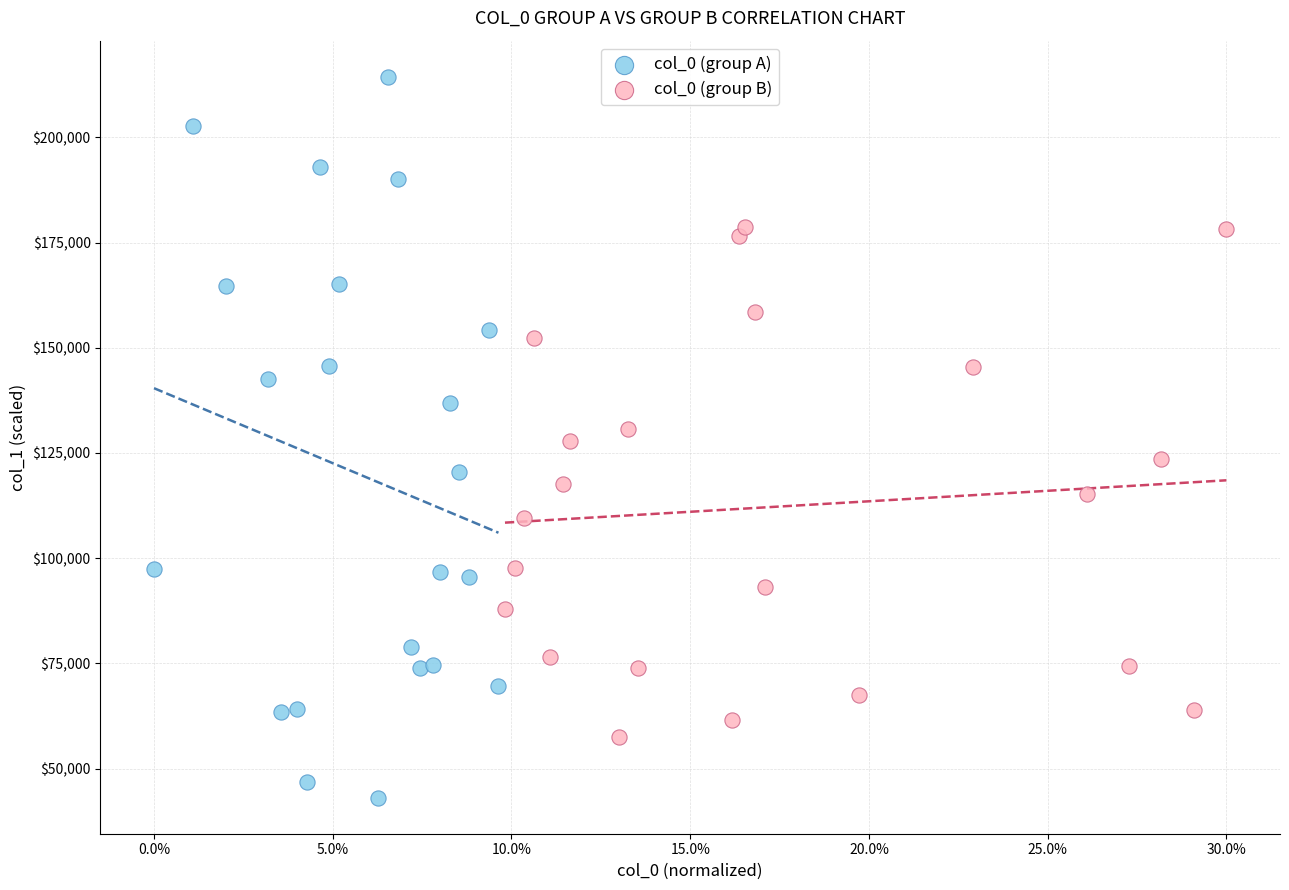

Which series reaches the minimum Y coordinate?

col_0 (group A)